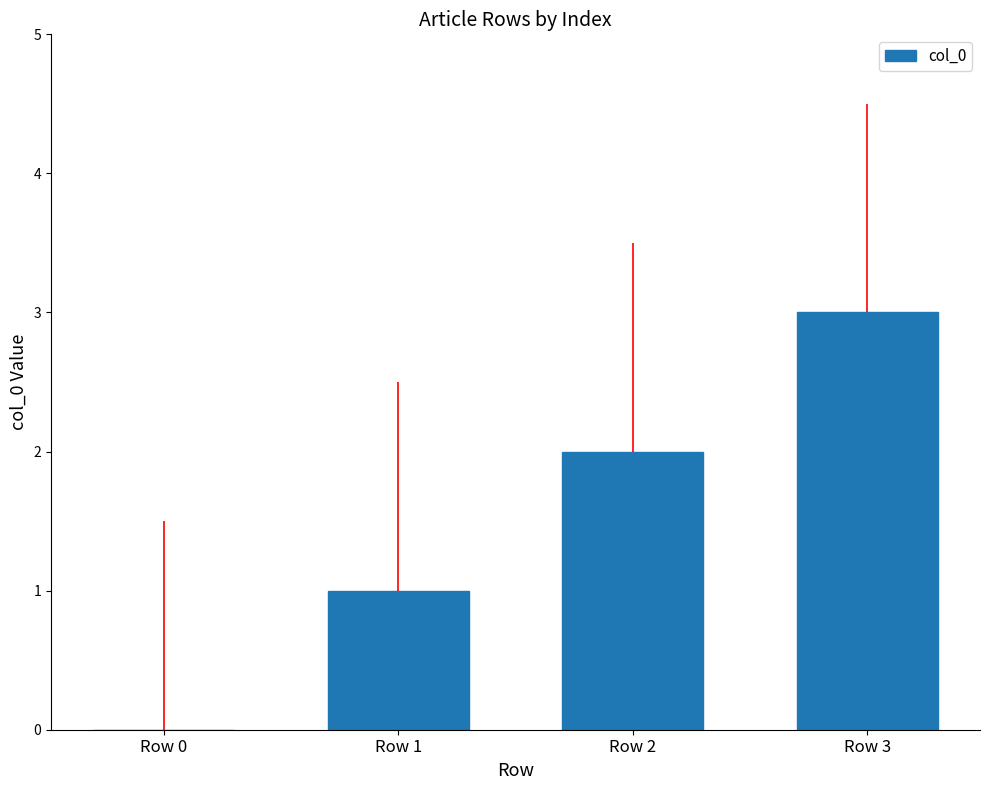

Which label corresponds to the largest value in the chart?

Row 3